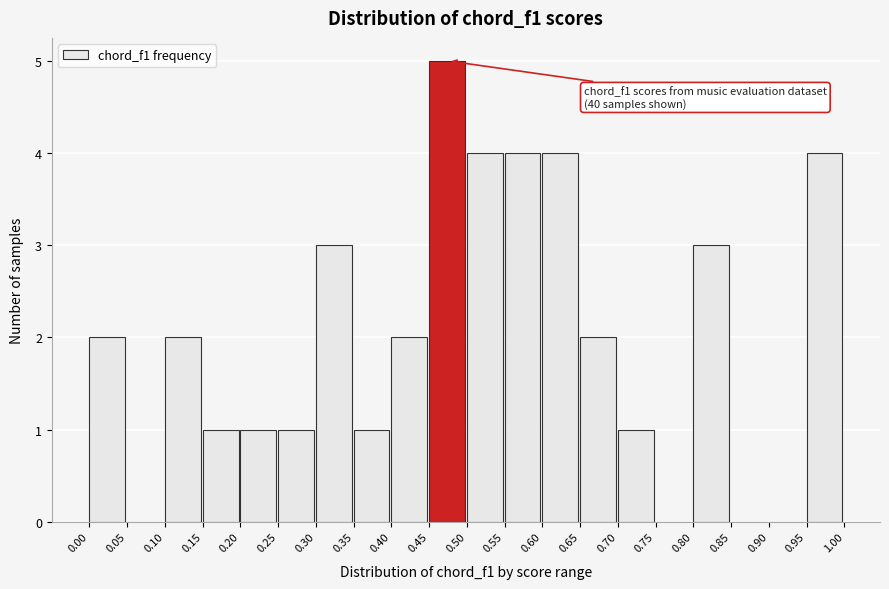

Over which range of the x-axis is the bar tallest?

0.45 to 0.50